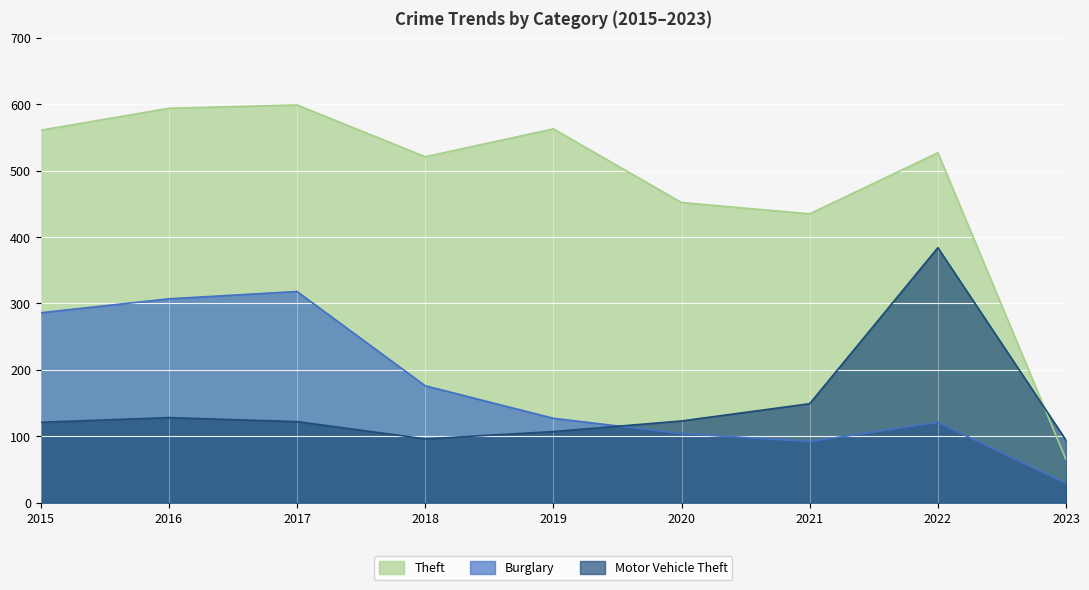

Rank the categories by Burglary value from lowest to highest.

2023, 2021, 2020, 2022, 2019, 2018, 2015, 2016, 2017